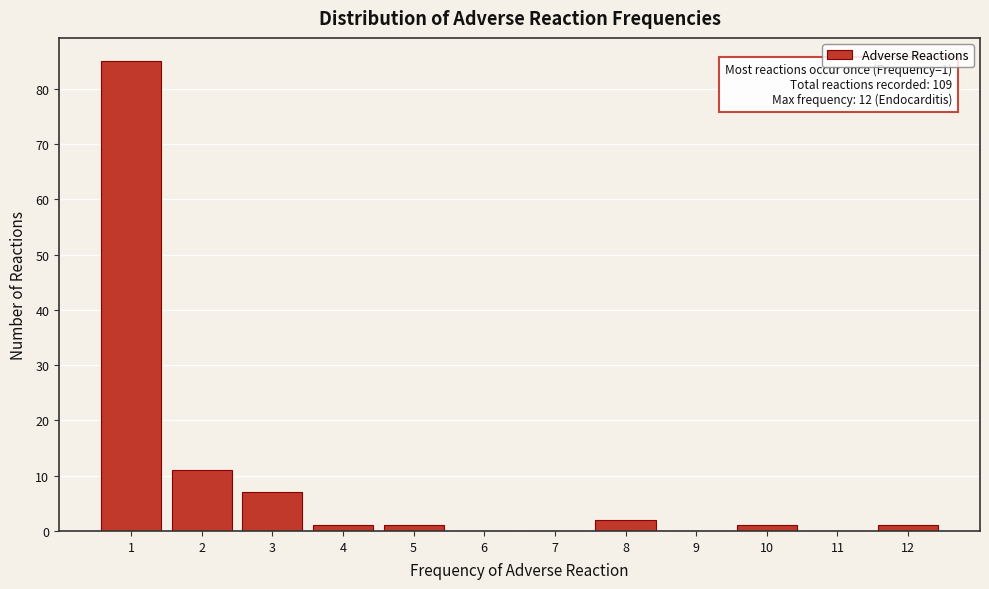

Over which range of the x-axis is the bar tallest?

0.5 to 1.5